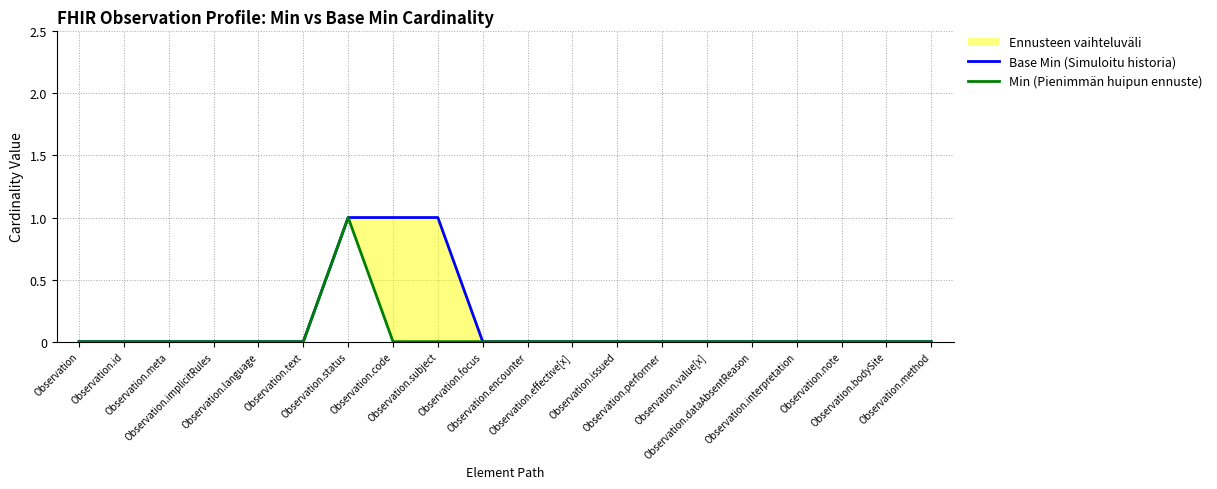

True or false: Min (Pienimmän huipun ennuste) and Base Min (Simuloitu historia) intersect in this chart.

False